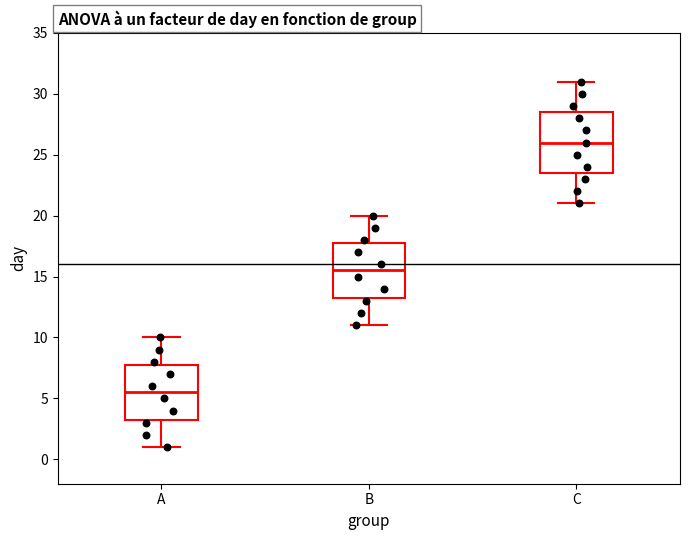

Reading left to right, transcribe this box plot: for each box, give where its median line is, the range the box spans, and where its two whiskers end, as read against the y-axis. The values are not printed on the chart, so give them approximately, as read against the axis.

A: median 5.5, box 3.5 to 8.0, whiskers 1.0 to 10.0
B: median 15.5, box 13.5 to 18.0, whiskers 11.0 to 20.0
C: median 26.0, box 23.5 to 28.5, whiskers 21.0 to 31.0